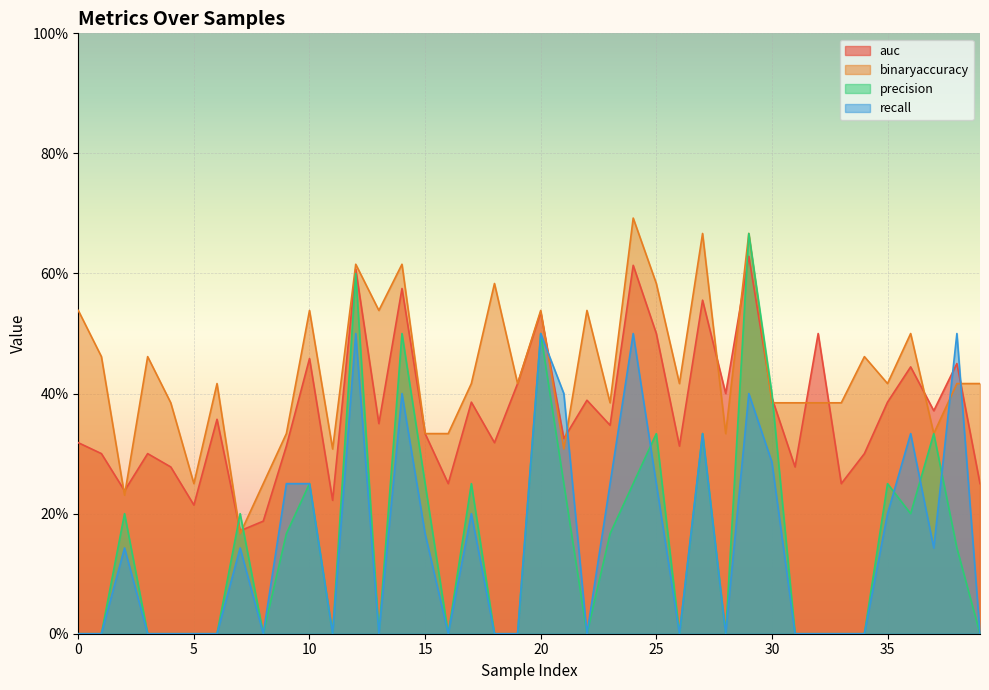

What is the maximum value for auc?

0.6